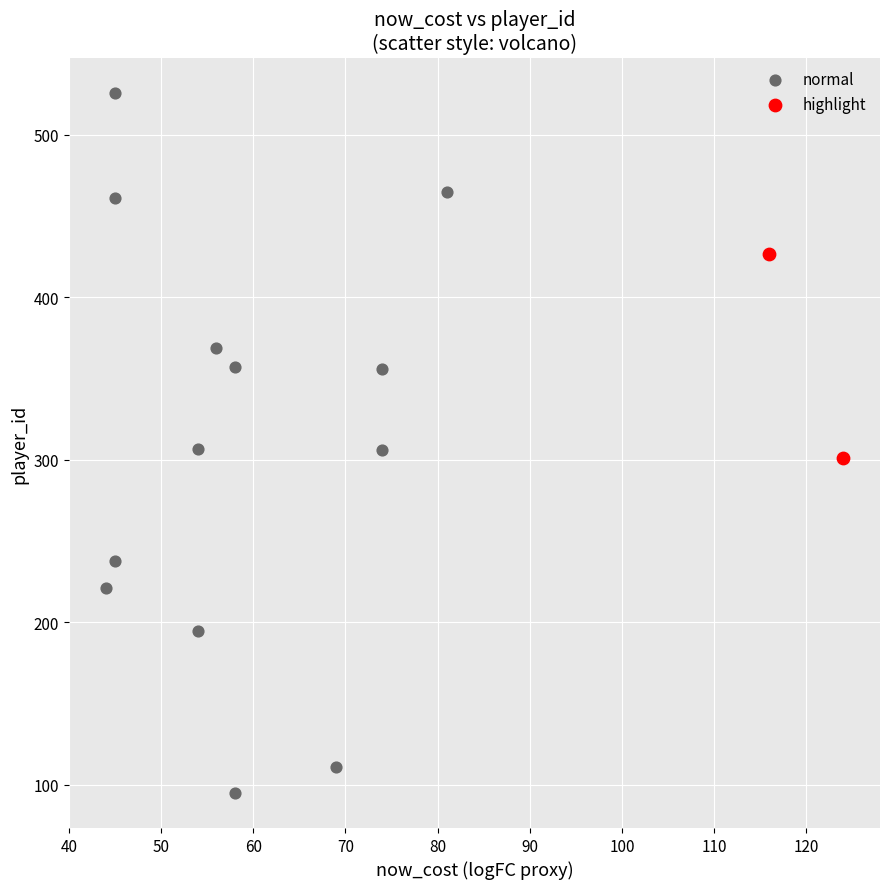

What are all the series names shown in the legend?

normal, highlight